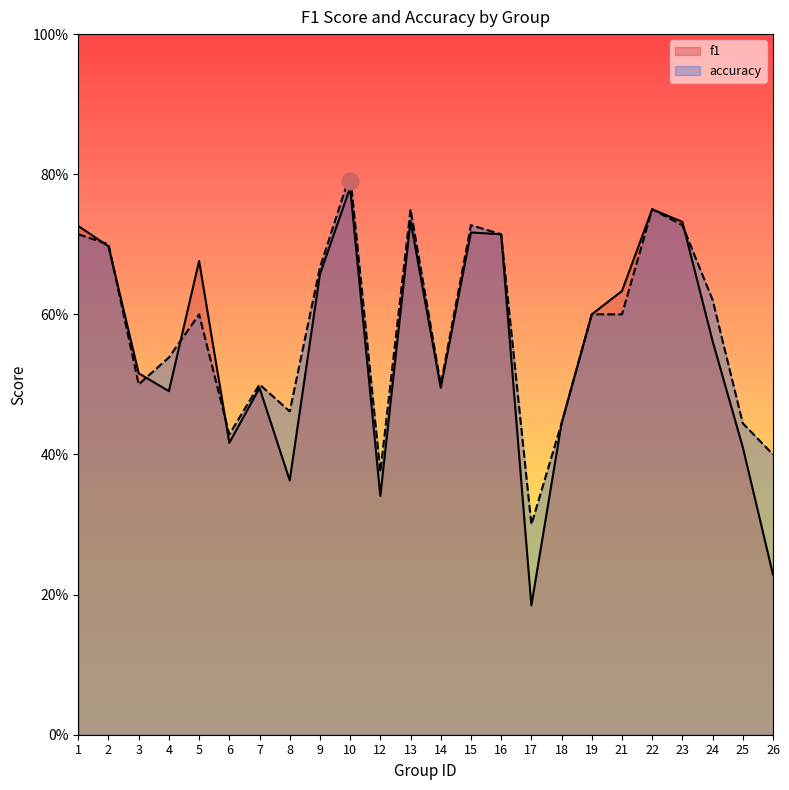

How many data points does each series have?

24